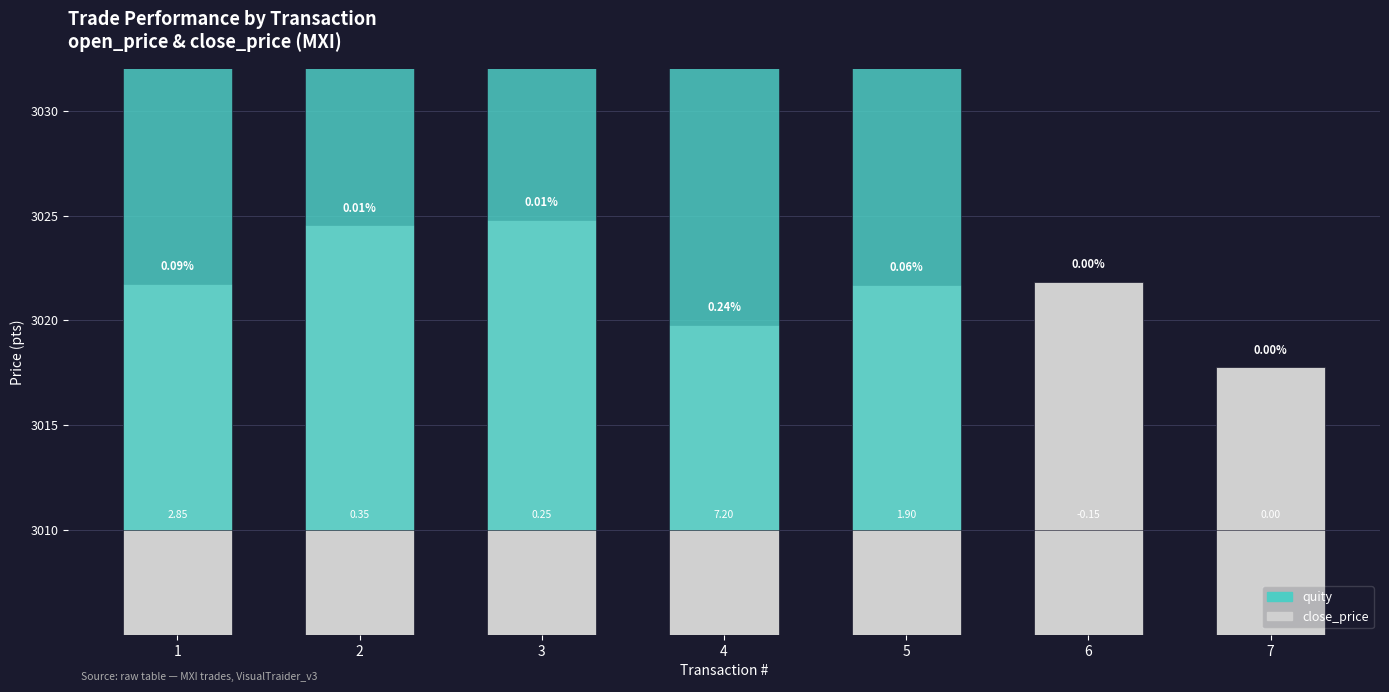

The value of close_price at 3 is 3024.8. True or false?

True